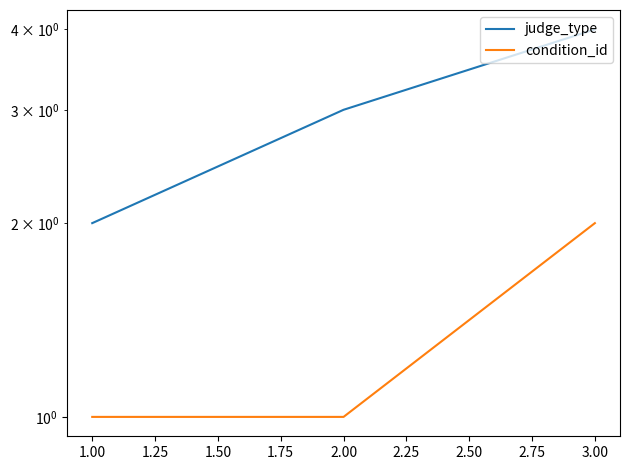

Is the value of judge_type at 1.00 greater than the value of condition_id at 1.00?

Yes